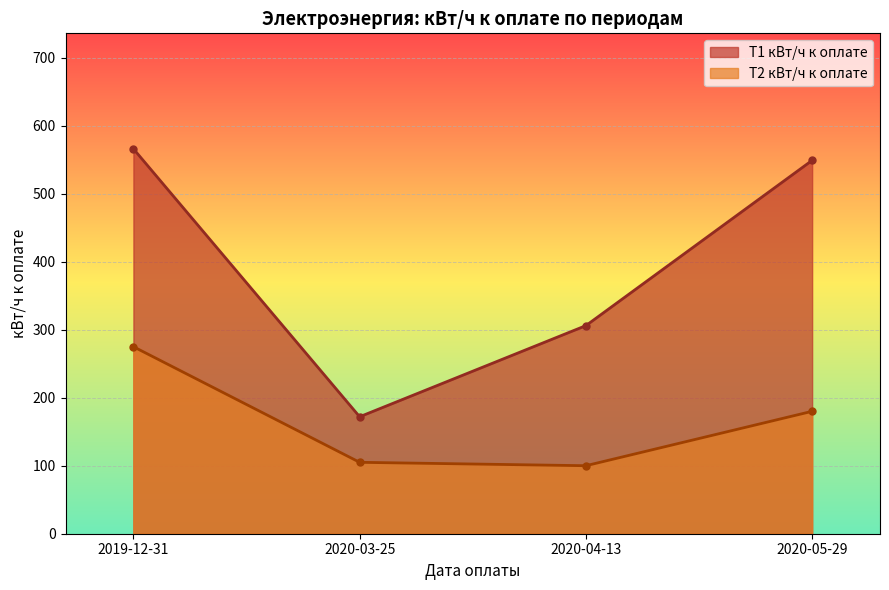

What is the total value across all series at 2019-12-31?

841